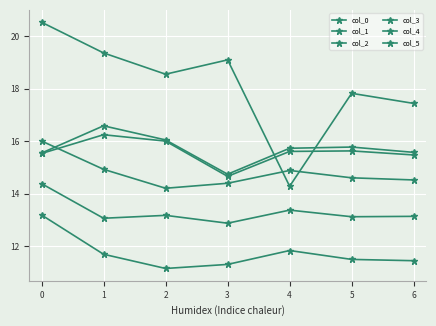

At how many categories does at least one series exceed 19?

3